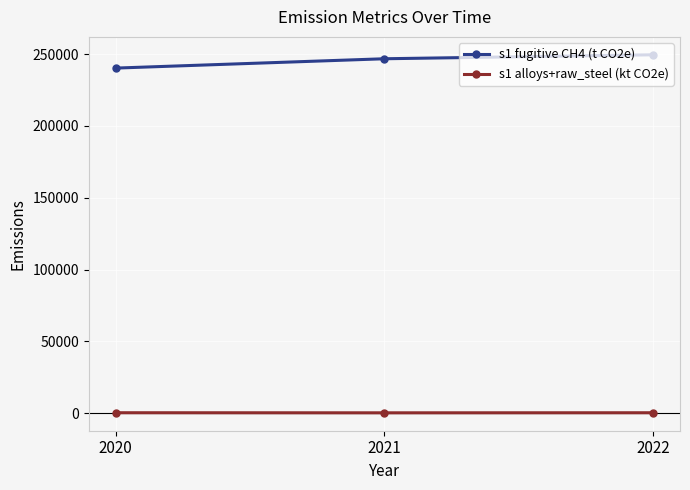

List the series in order of their overall mean, highest first.

s1 fugitive CH4 (t CO2e), s1 alloys+raw_steel (kt CO2e)